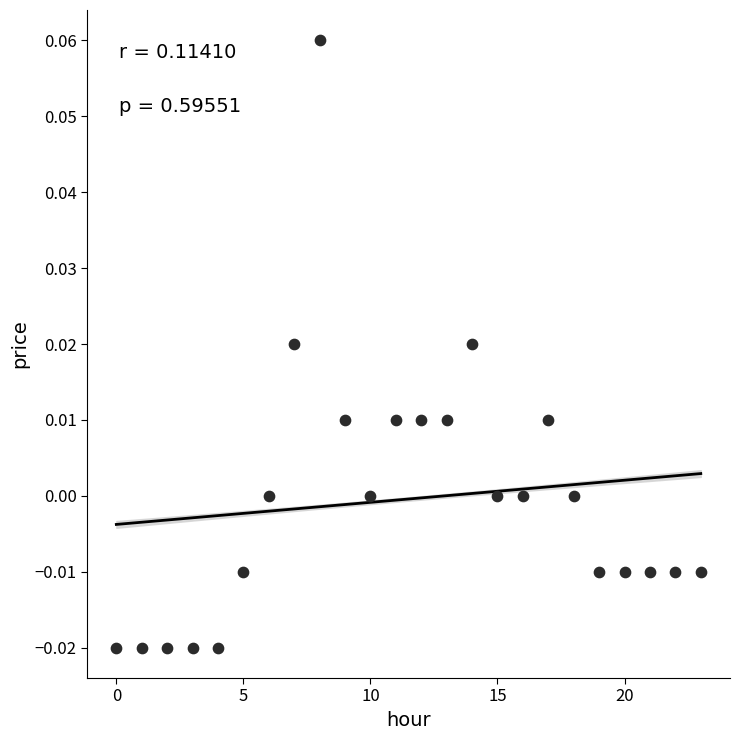

How many points are shown in the scatter plot?

24